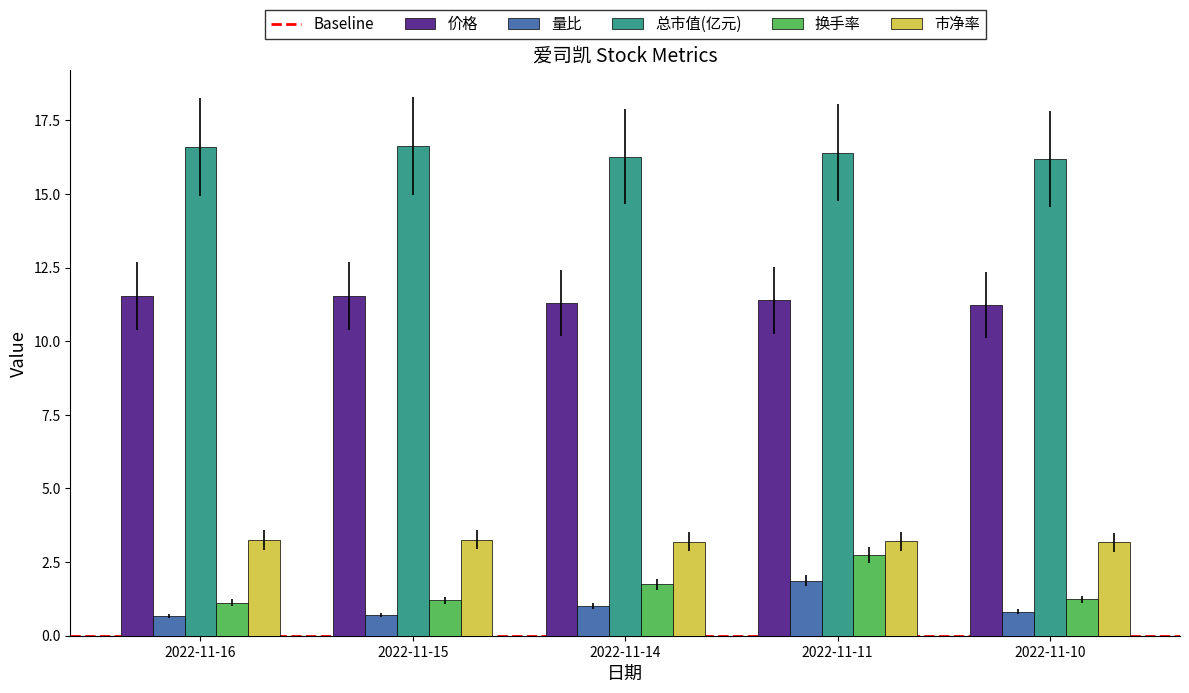

Which series has the largest total across all categories?

总市值(亿元)